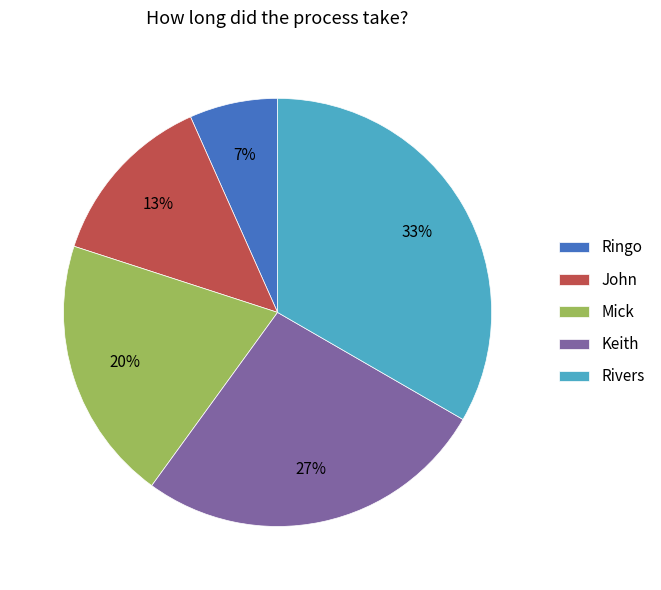

How many slices are in this pie chart?

5